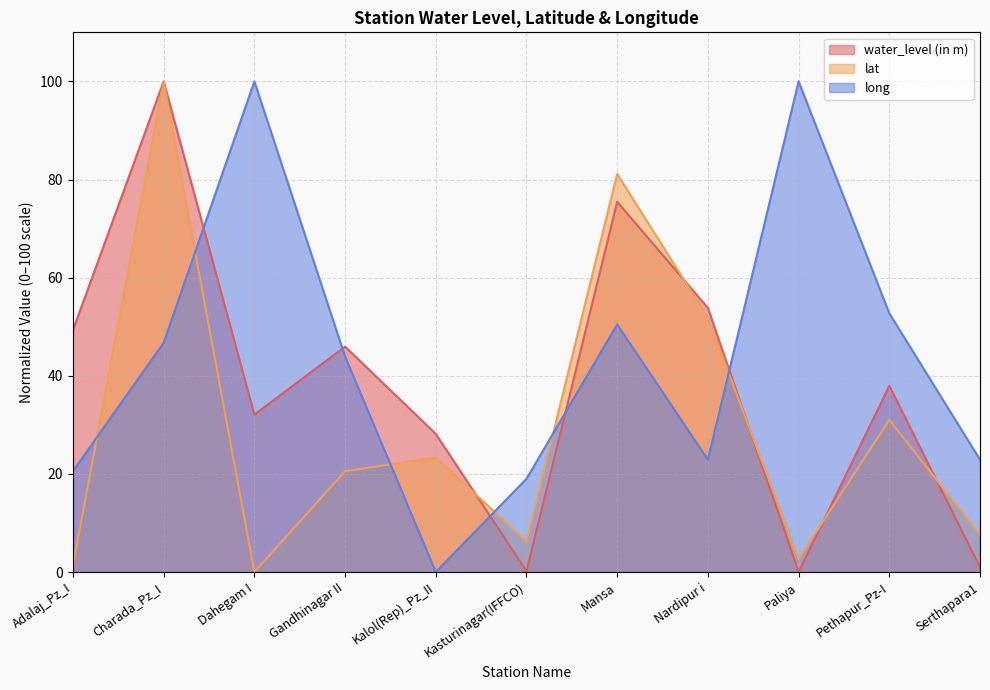

Reading left to right, what are all the values shown in this chart?

water_level (in m): Adalaj_Pz_I=49.3	Charada_Pz_I=100.0	Dahegam I=32.1	Gandhinagar II=45.9	Kalol(Rep)_Pz_II=28.2	Kasturinagar(IFFCO)=0.2	Mansa=75.5	Nardipur i=53.8	Paliya=0.0	Pethapur_Pz-I=37.9	Serthapara1=1.0
lat: Adalaj_Pz_I=1.3	Charada_Pz_I=100.0	Dahegam I=0.0	Gandhinagar II=20.6	Kalol(Rep)_Pz_II=23.3	Kasturinagar(IFFCO)=6.3	Mansa=81.1	Nardipur i=51.8	Paliya=2.7	Pethapur_Pz-I=31.0	Serthapara1=7.6
long: Adalaj_Pz_I=20.6	Charada_Pz_I=46.7	Dahegam I=100.0	Gandhinagar II=43.9	Kalol(Rep)_Pz_II=0.0	Kasturinagar(IFFCO)=19.0	Mansa=50.5	Nardipur i=22.9	Paliya=100.0	Pethapur_Pz-I=52.7	Serthapara1=22.9